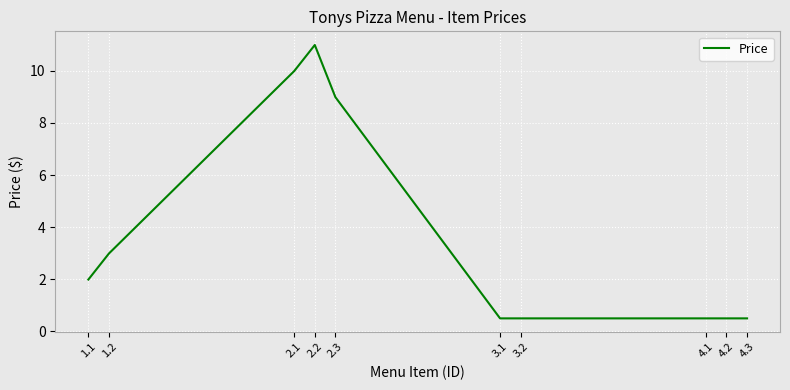

What position from the right is 1.2?

9